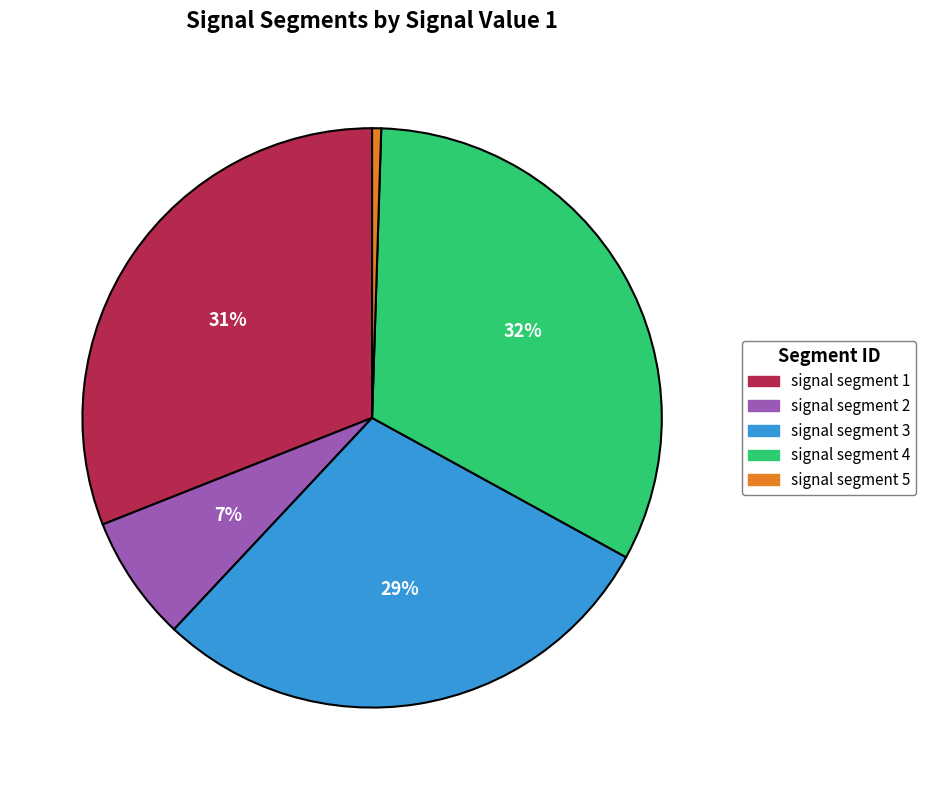

True or false: signal segment 5 accounts for 11% of the total.

False